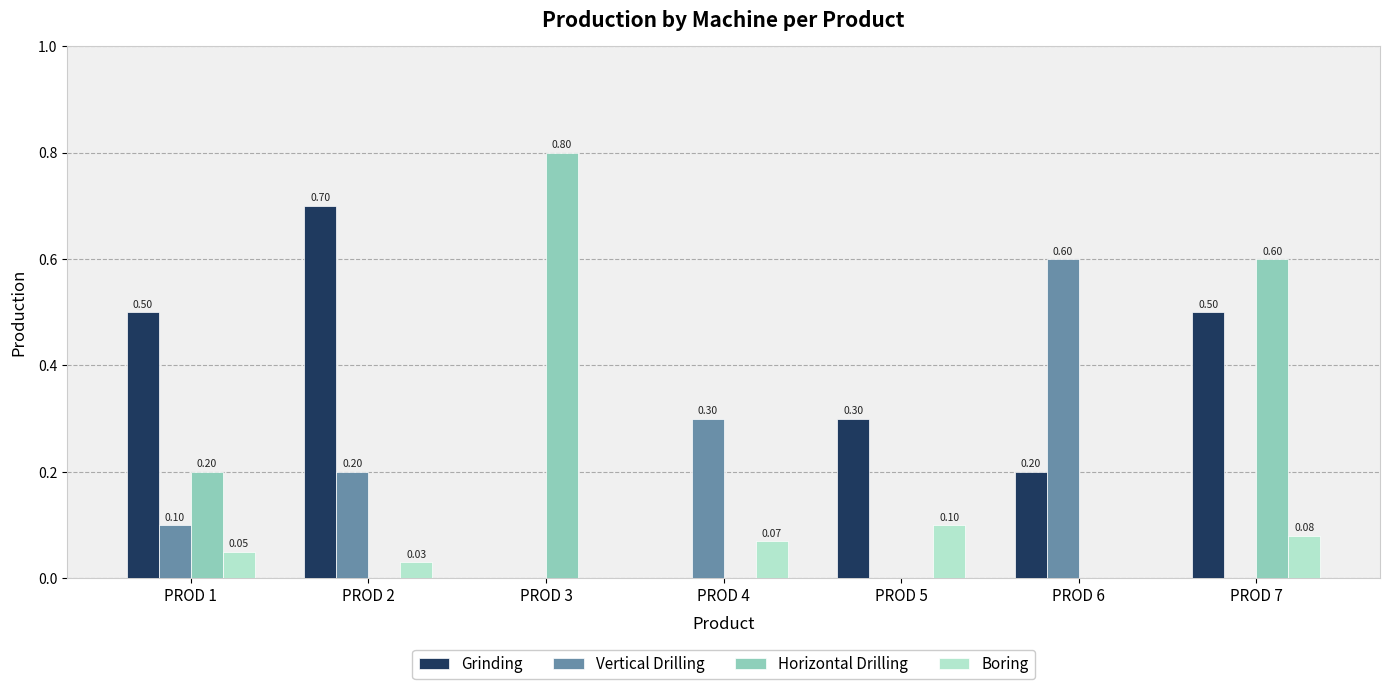

True or false: Vertical Drilling has a value of 0.0 at PROD 5.

True